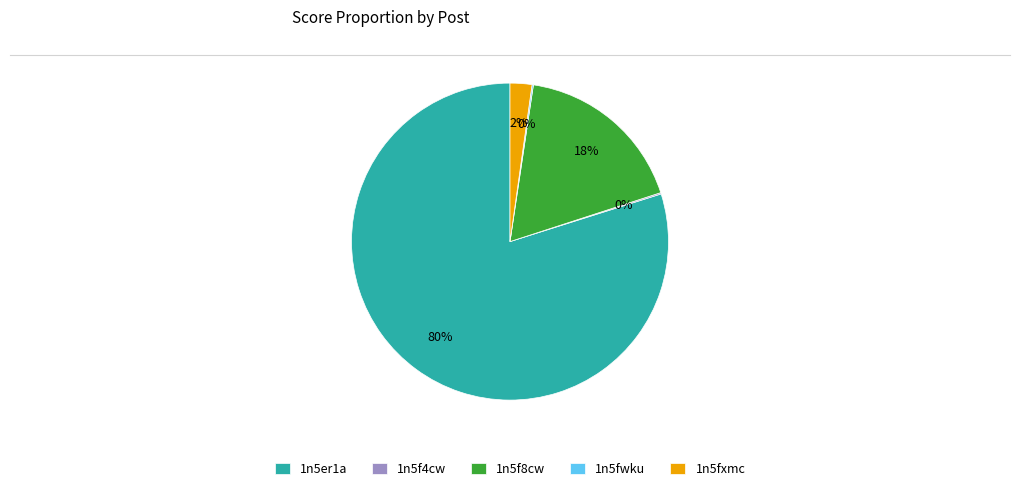

To the nearest percent, what is the difference between the largest and smallest slice percentages?

80%